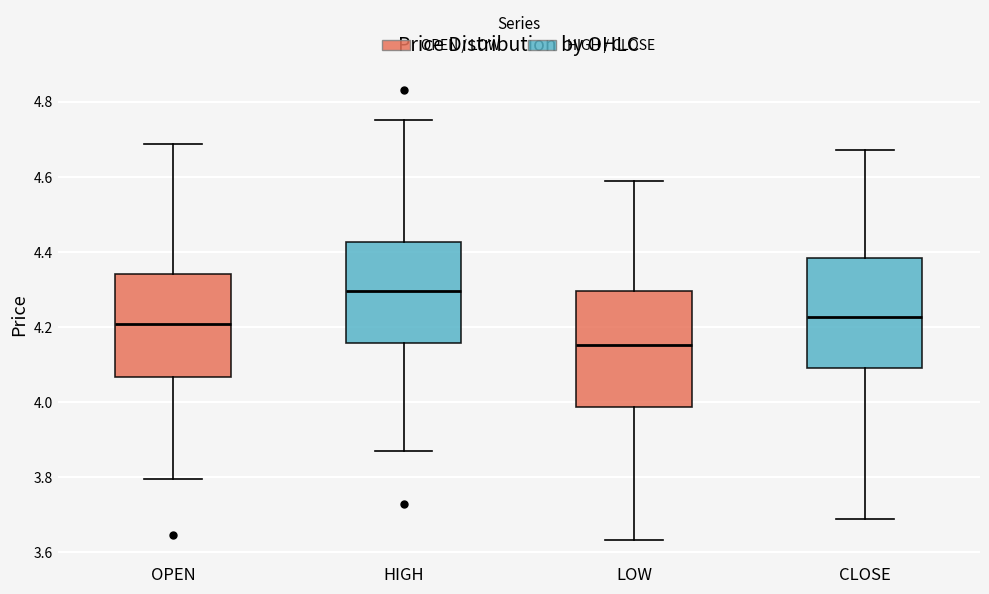

Which box's median line is the lowest?

LOW